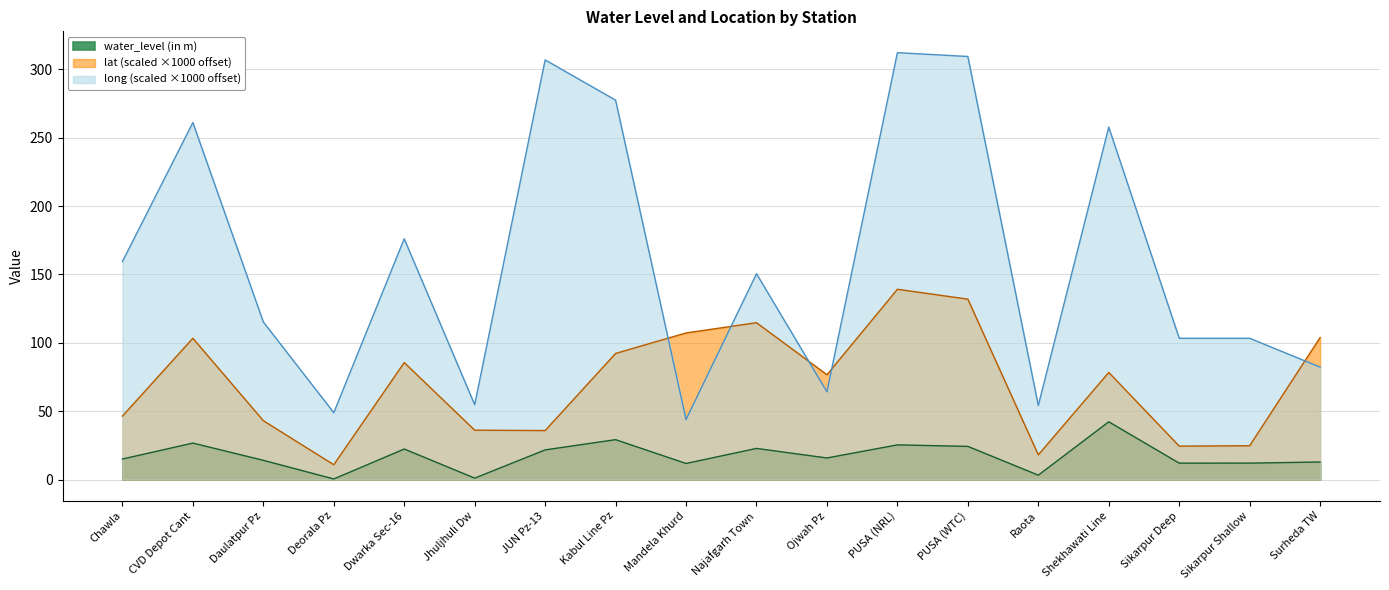

What is the label of the 7th point from the left?

JUN Pz-13